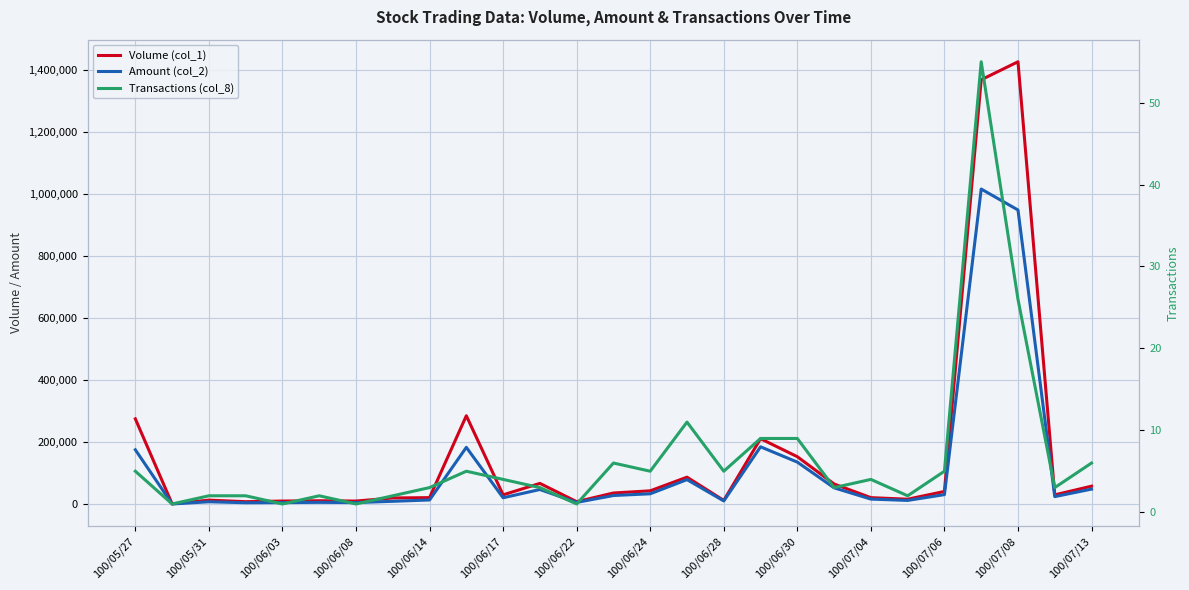

Which has a higher value, 18 or 15?

18